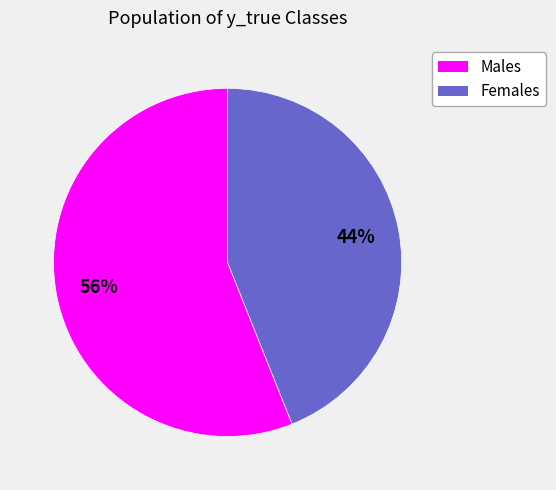

To the nearest percent, what is the average slice percentage?

50%